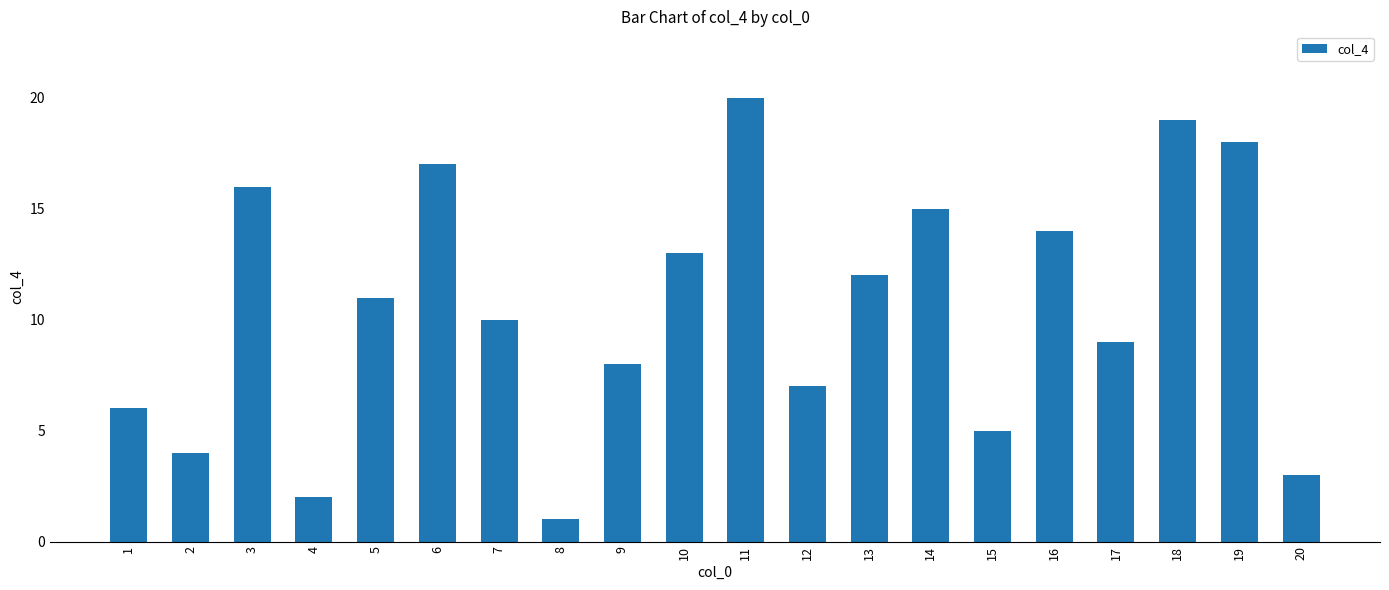

At which label does the data first exceed 11?

3